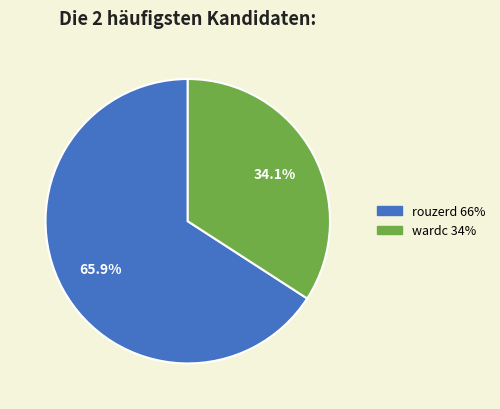

What percentage is the wardc slice, to the nearest percent?

34%